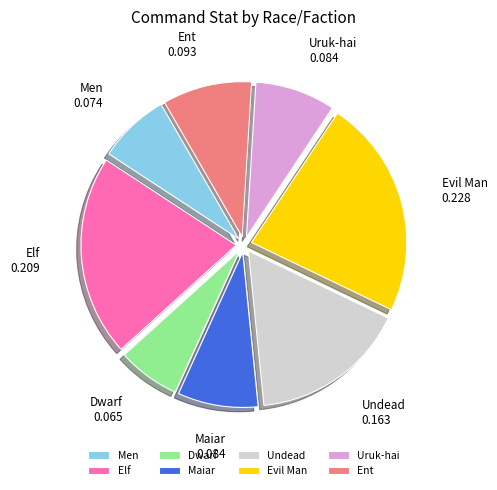

Which has a higher value, Men or Undead?

Undead